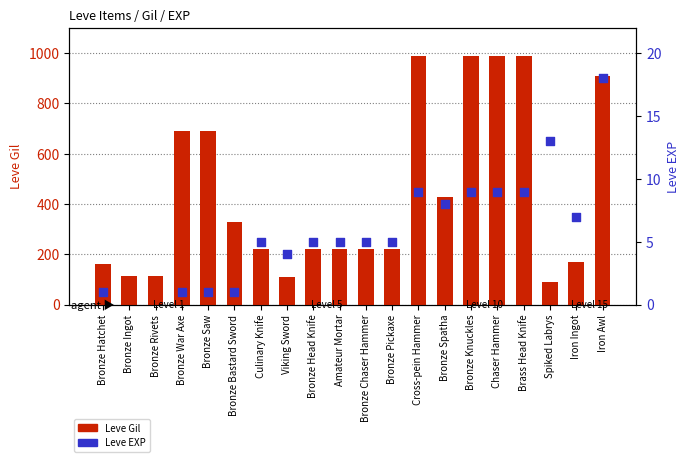

Is the value of Leve EXP at Culinary Knife greater than the value of Leve Gil at Bronze Knuckles?

No